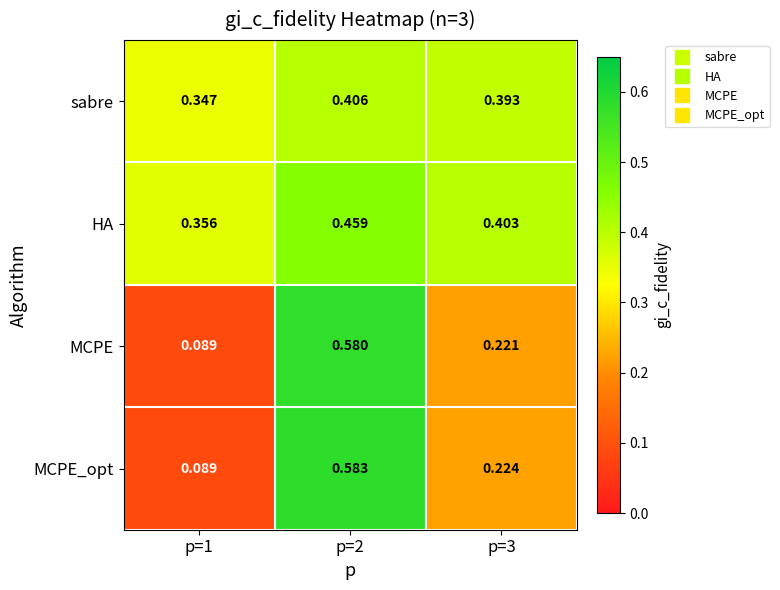

Which series has the largest range (max minus min)?

MCPE_opt